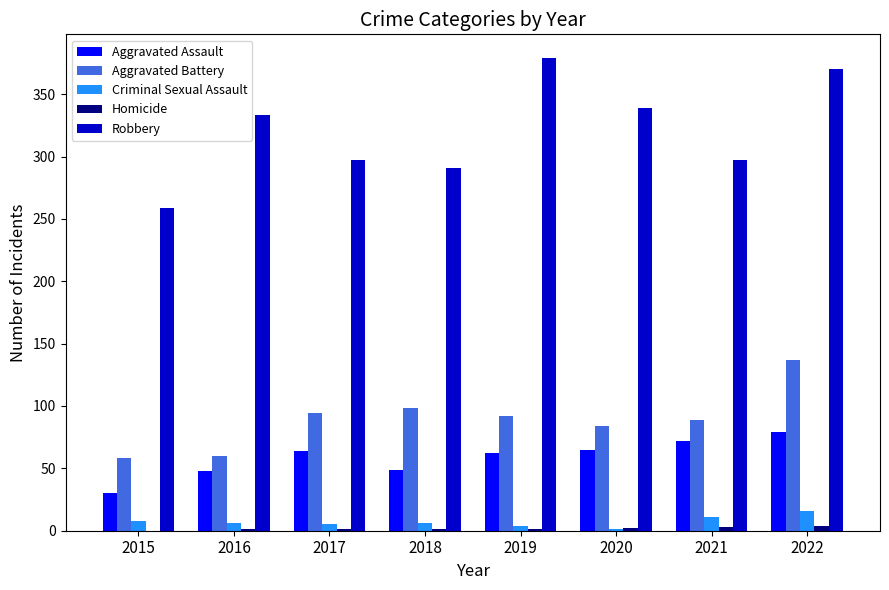

What is the maximum value shown in the chart?

379